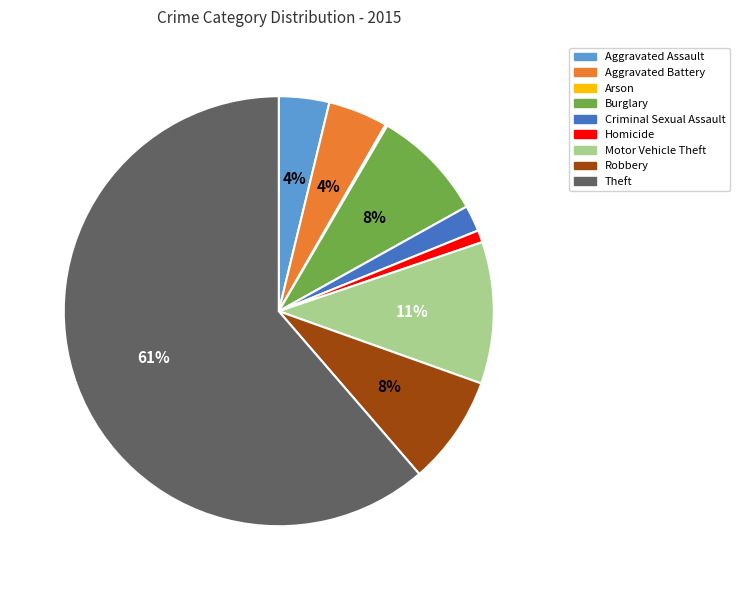

What is the majority slice?

Theft